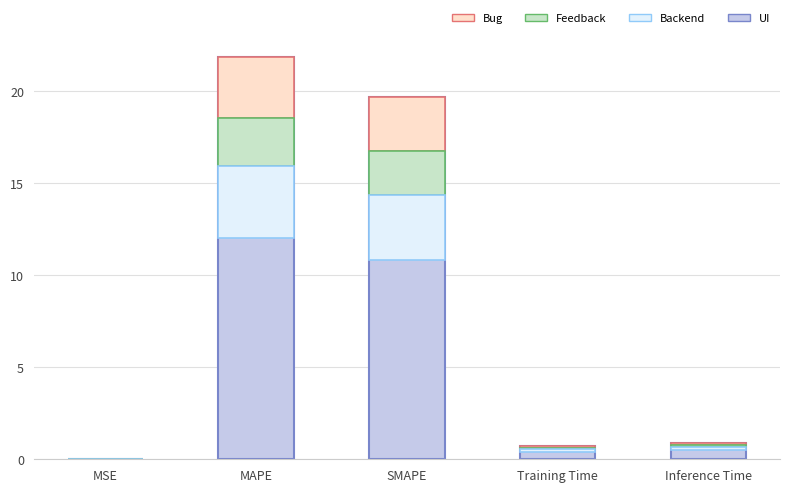

The Backend series shows 4.6 at SMAPE. True or false?

False